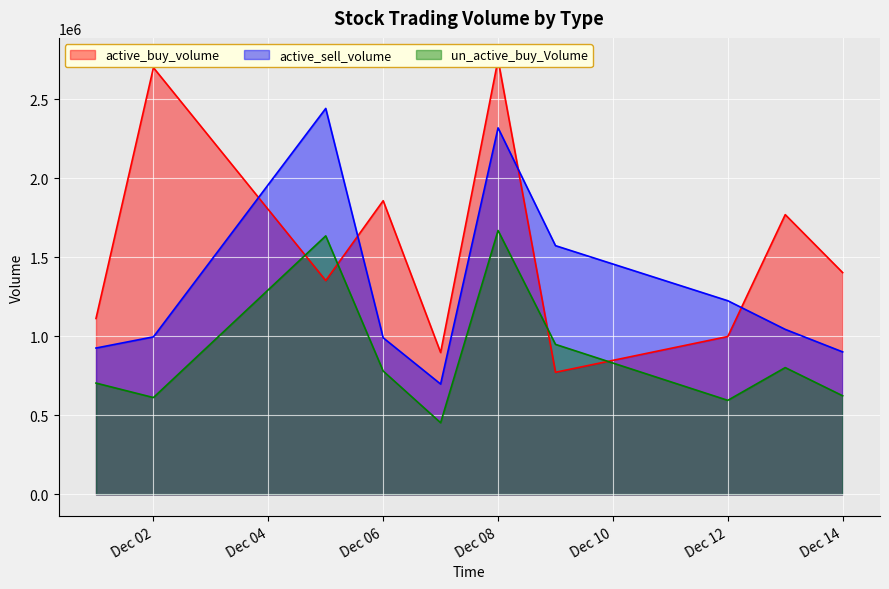

What is the highest value of the un_active_buy_Volume series?

1668700